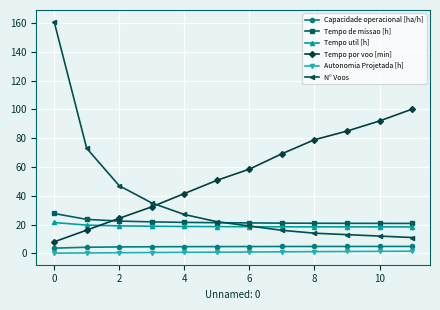

What is the difference between the maximum and minimum values in the Tempo por voo [min] series?

92.2